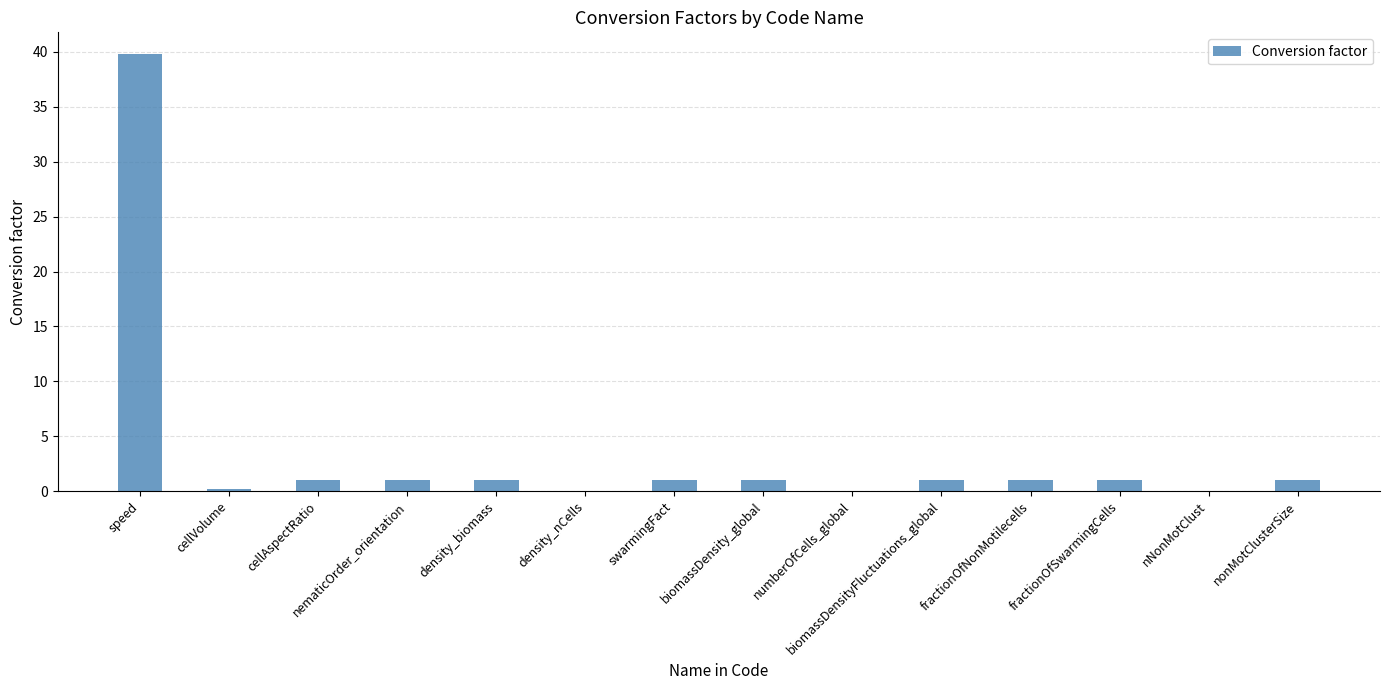

What is the change in value from speed to cellAspectRatio?

-38.8